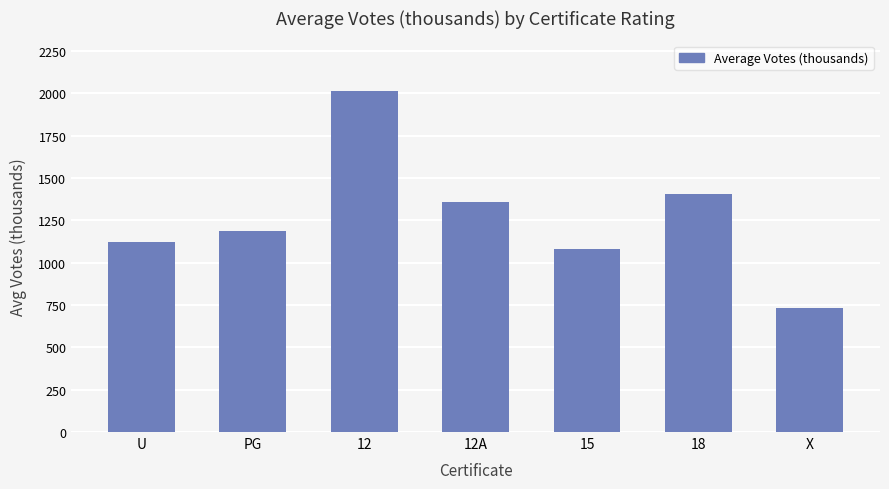

Which has a higher value, U or PG?

PG